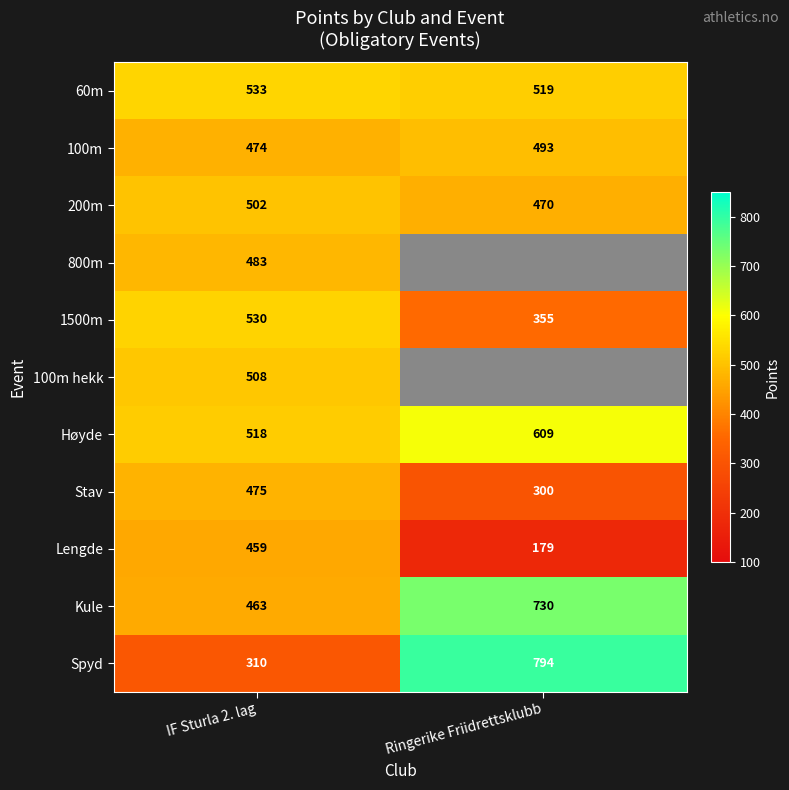

What is the spread (max minus min) of values at IF Sturla 2. lag?

223